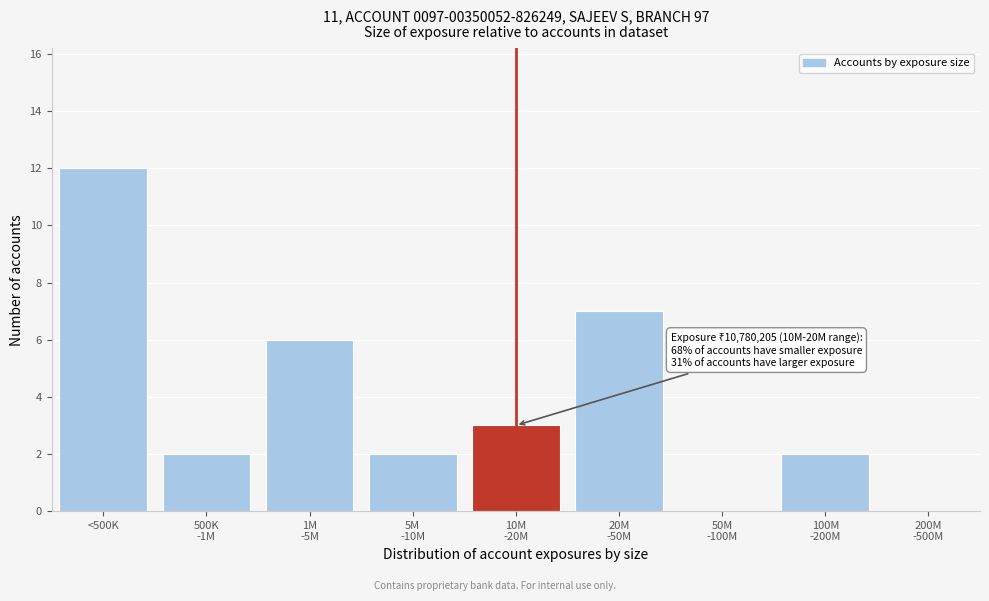

The value at <500K is 5. True or false?

False